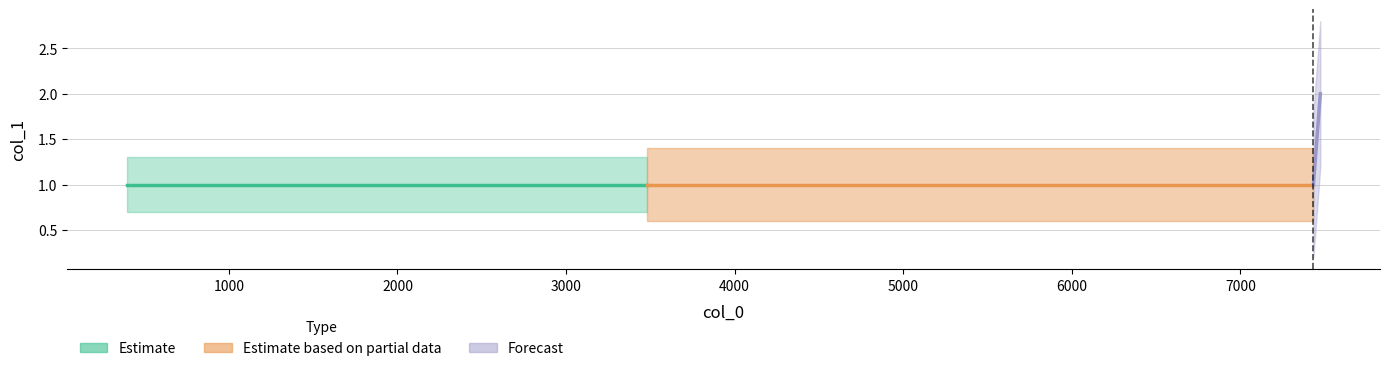

Which category has the lowest value across all series?

395